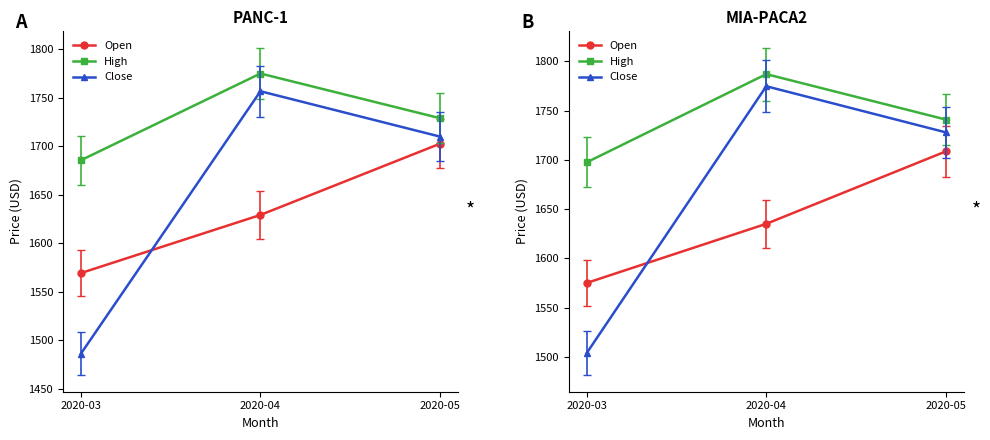

Which series has the largest total across all categories?

High